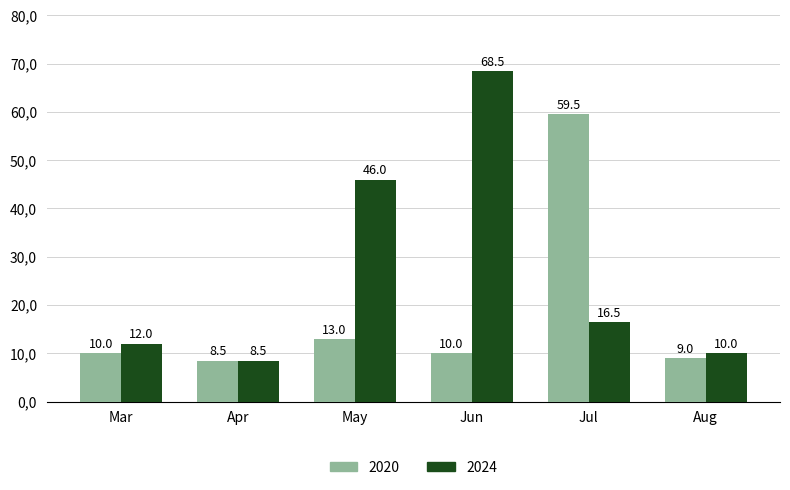

At how many categories does at least one series exceed 31?

3